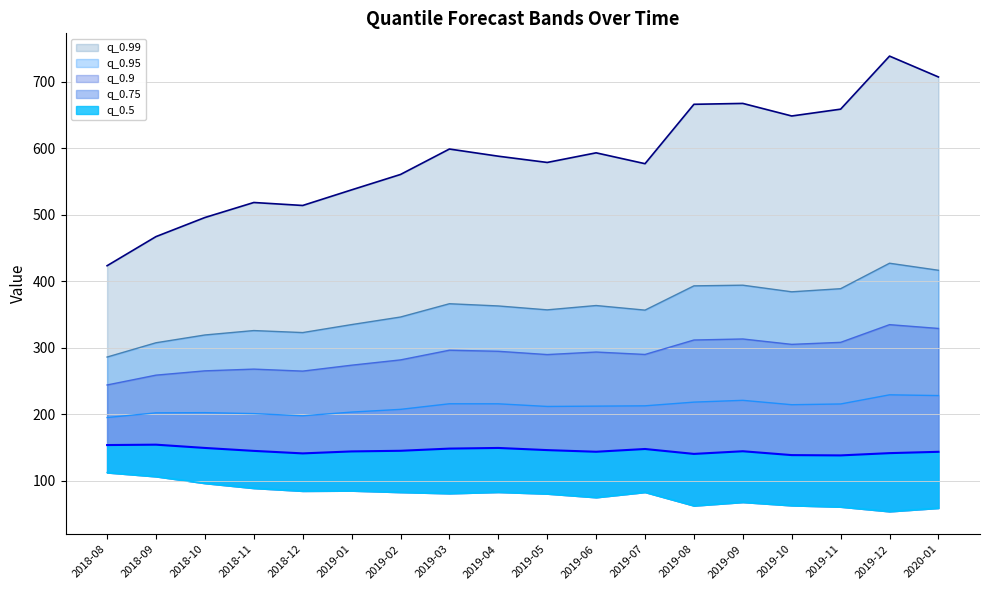

At which label does q_0.95 first exceed 362?

2019-03